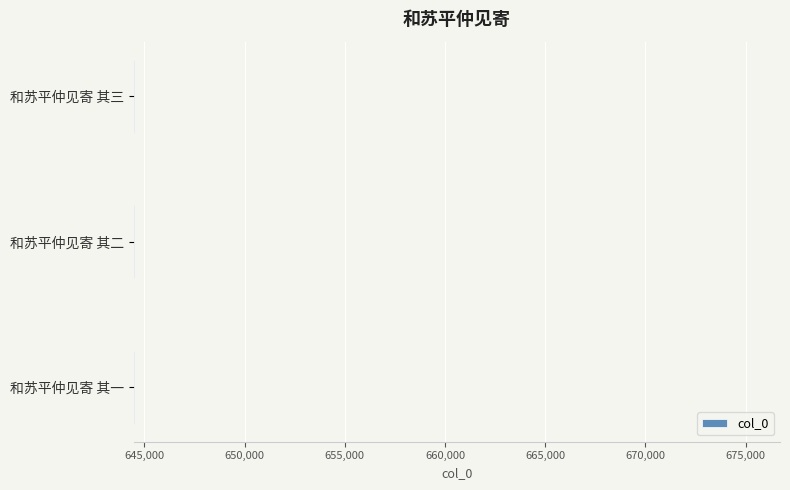

What is the sum of all values?

1933461